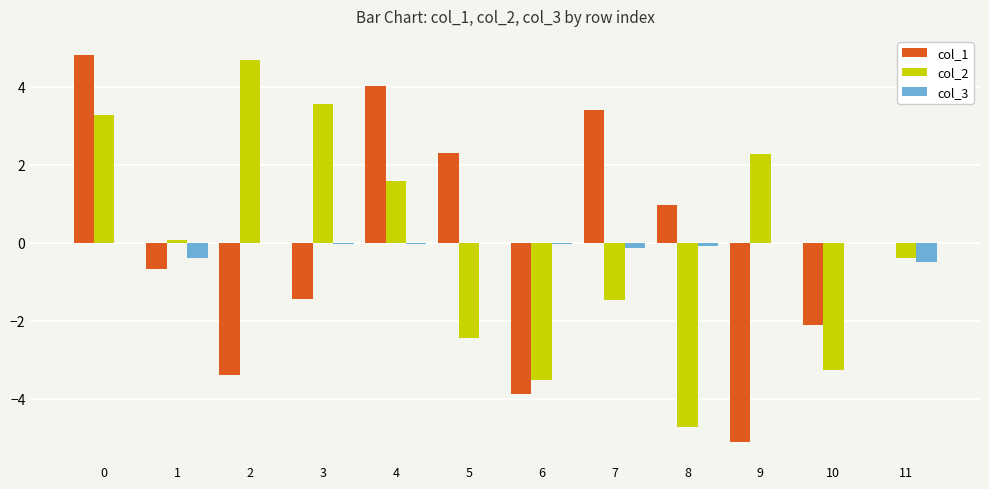

The col_1 series shows -5.1 at 2. True or false?

False